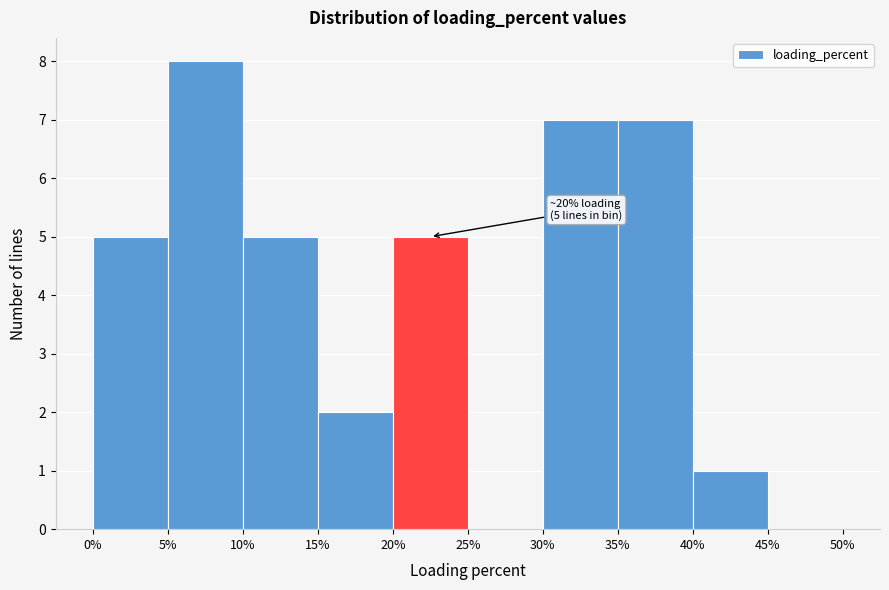

Which range on the x-axis has the tallest bar?

5% to 10%